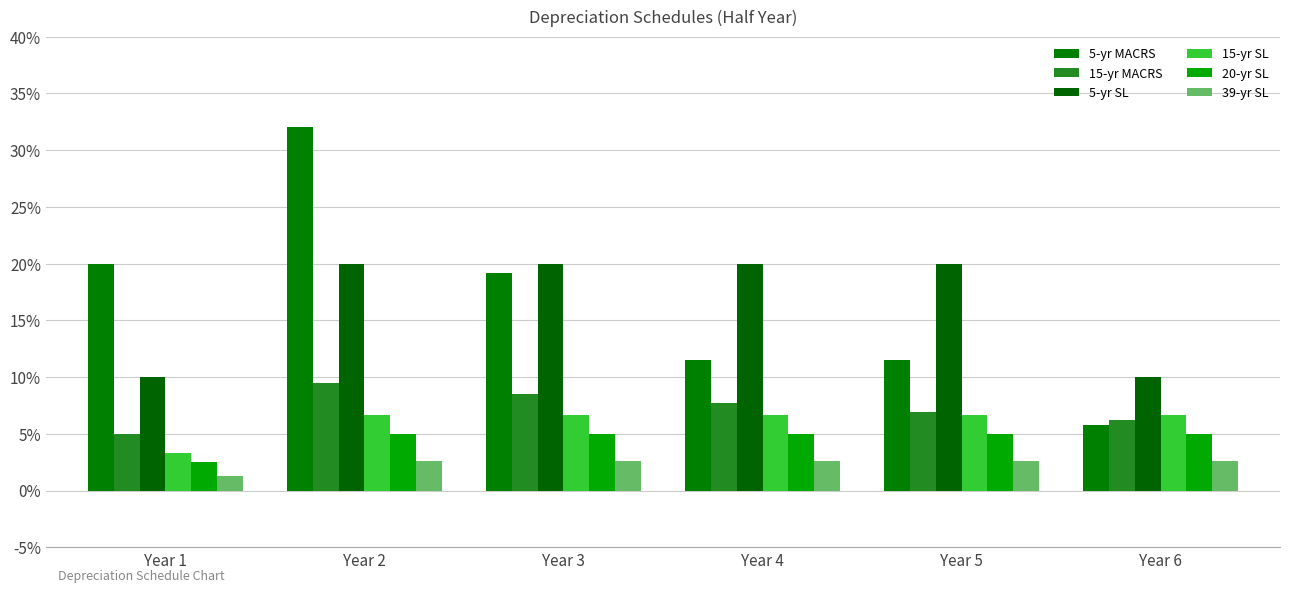

Where is 15-yr MACRS nearest to the value 7?

Year 5